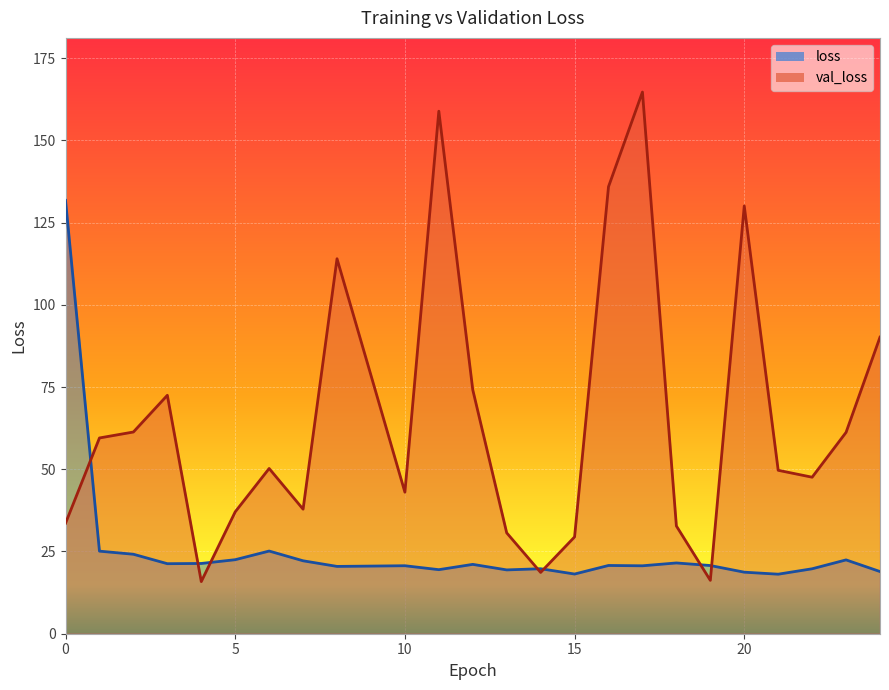

At which label is loss closest to 74?

6